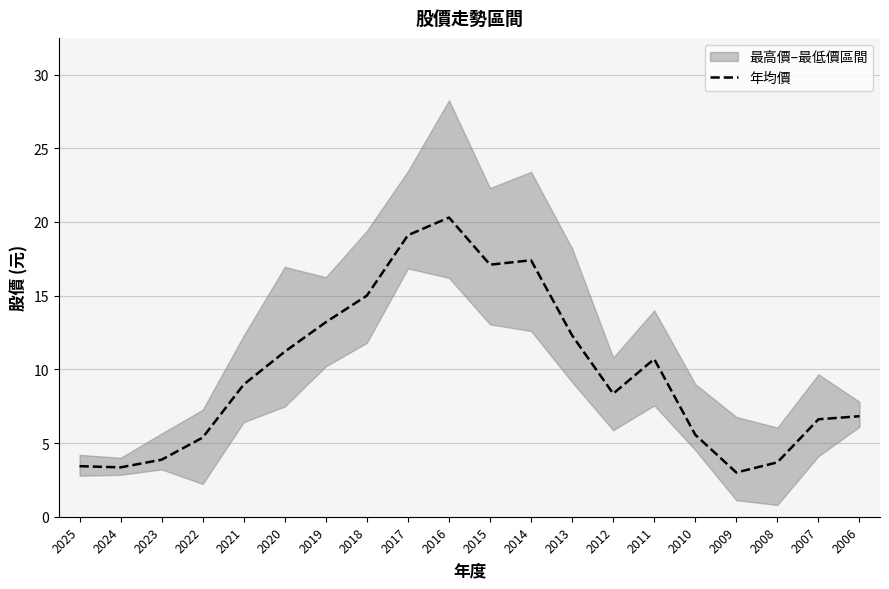

True or false: the data shows 8.3 at 2010.

False